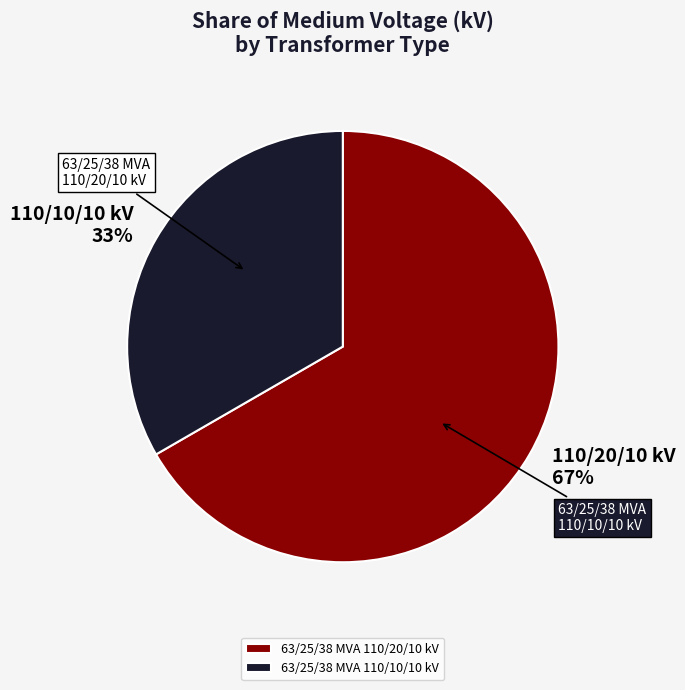

Which has a higher value, 63/25/38 MVA 110/10/10 kV or 63/25/38 MVA 110/20/10 kV?

63/25/38 MVA 110/20/10 kV